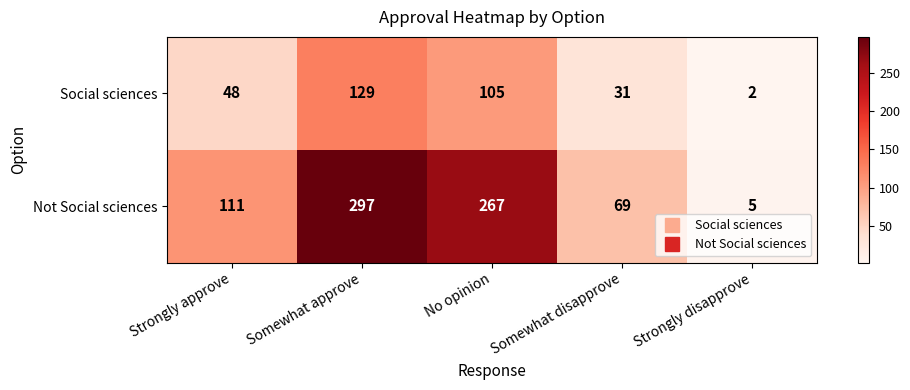

What is the total value across all series at Strongly approve?

159